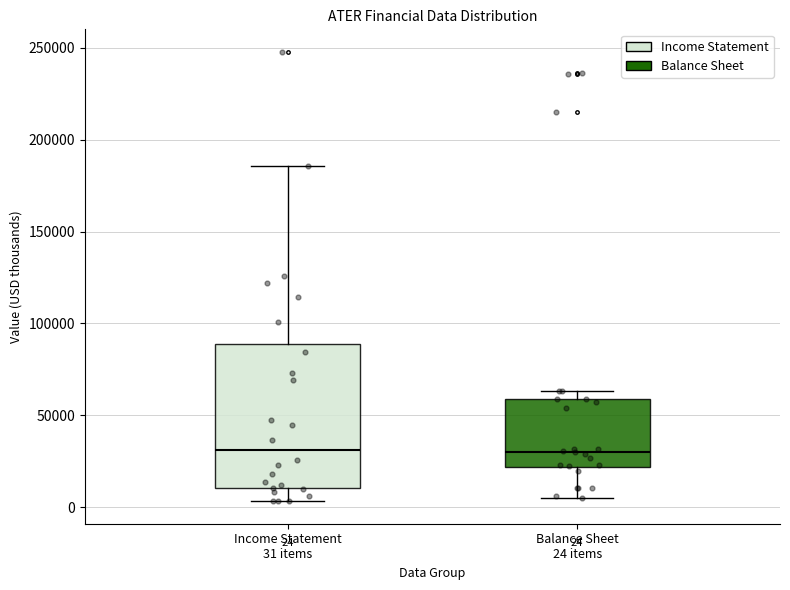

Comparing the boxes themselves (not the whiskers), which one is the tallest?

Income Statement 31 items